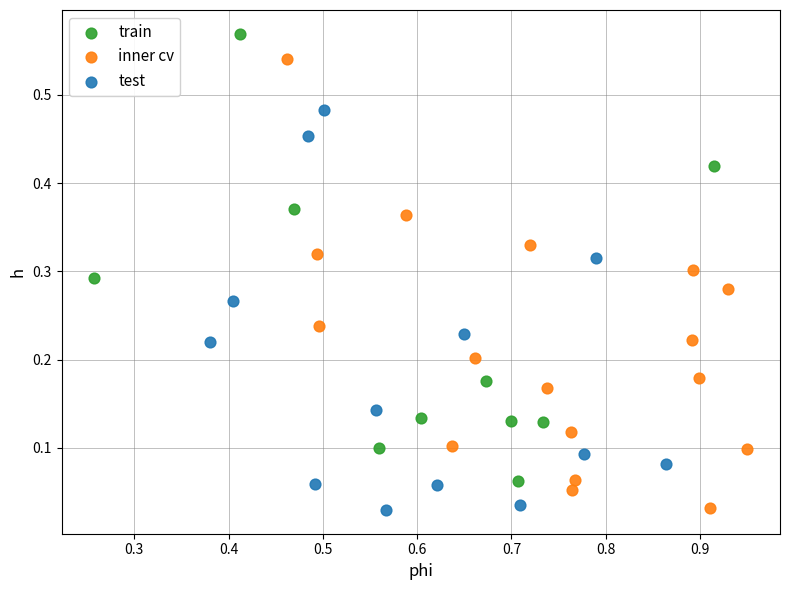

Which series contains the highest Y value?

train